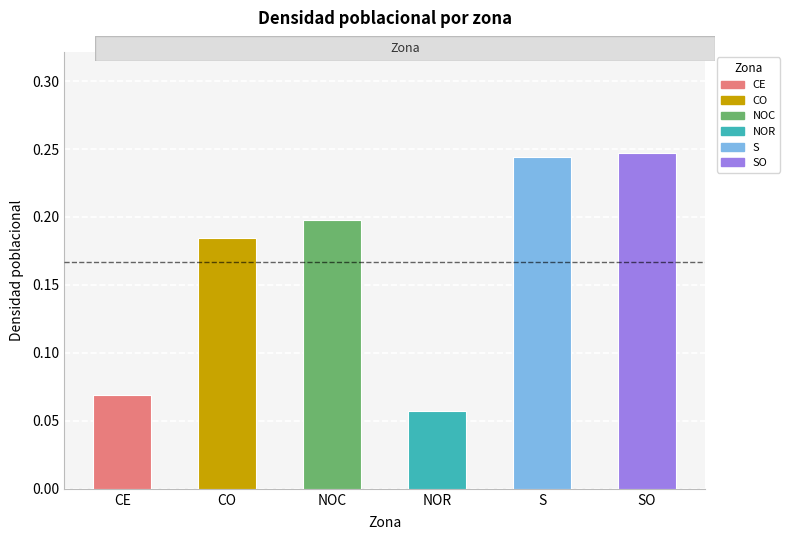

The value at NOC is 0.2. True or false?

True